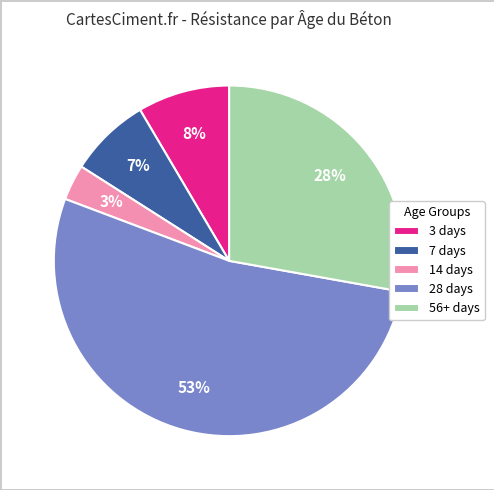

How many slices are in this pie chart?

5